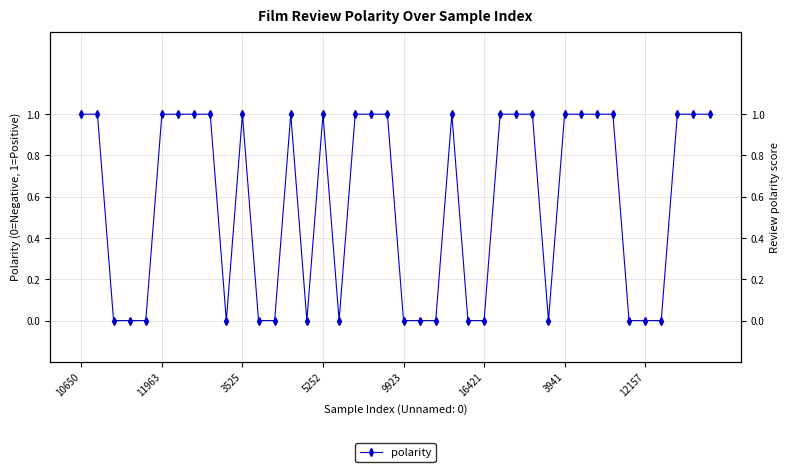

The value at 18 is 0. True or false?

False